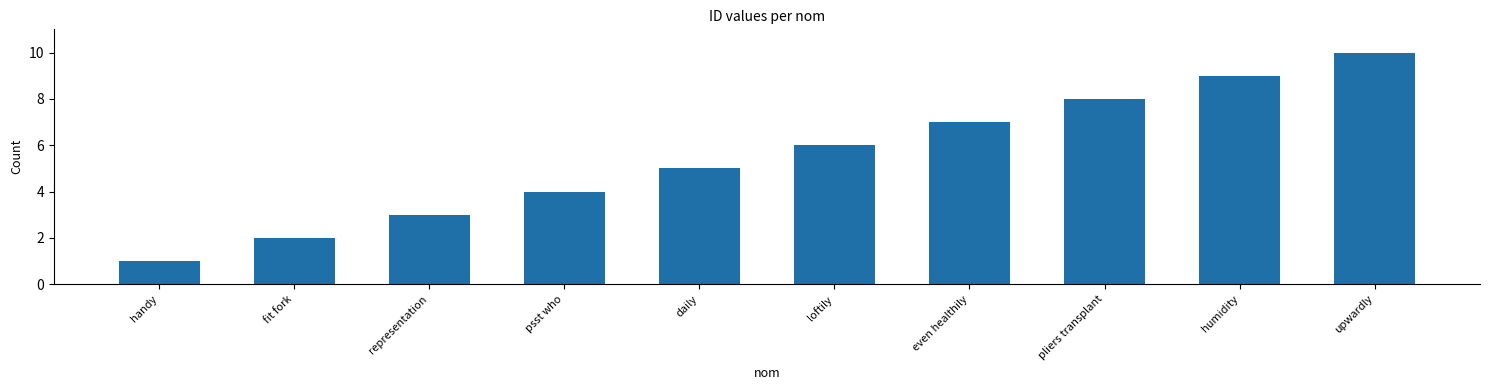

List the labels in order of value, largest first.

upwardly, humidity, pliers transplant, even healthily, loftily, daily, psst who, representation, fit fork, handy